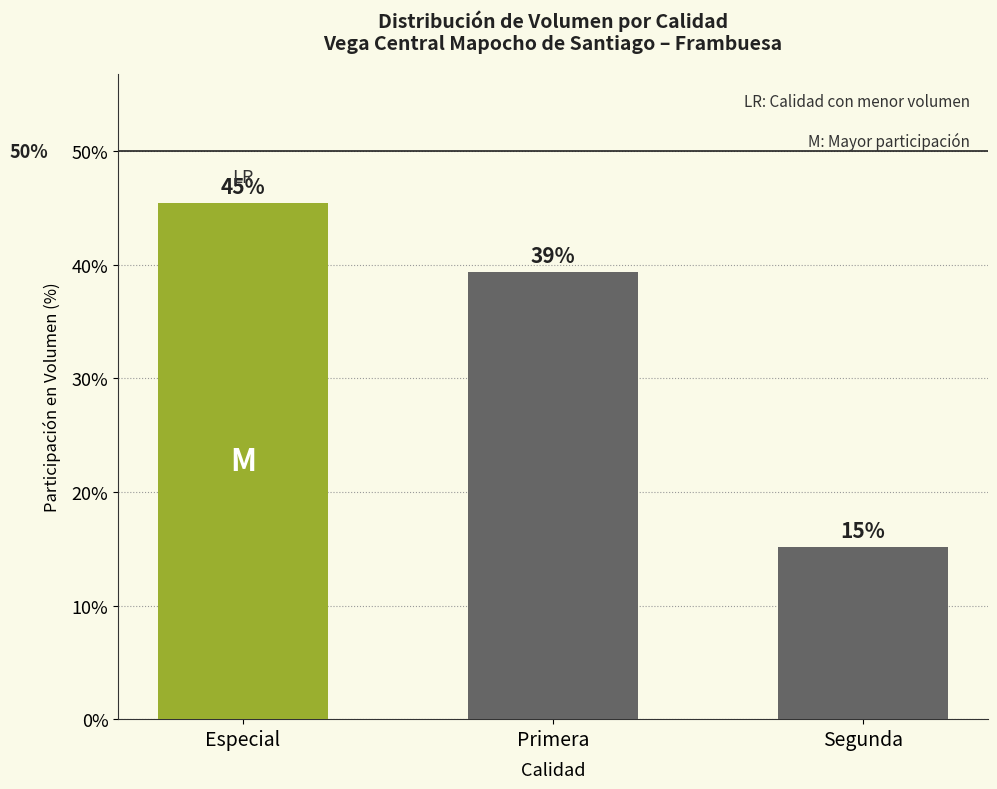

How many bars are there in total?

3